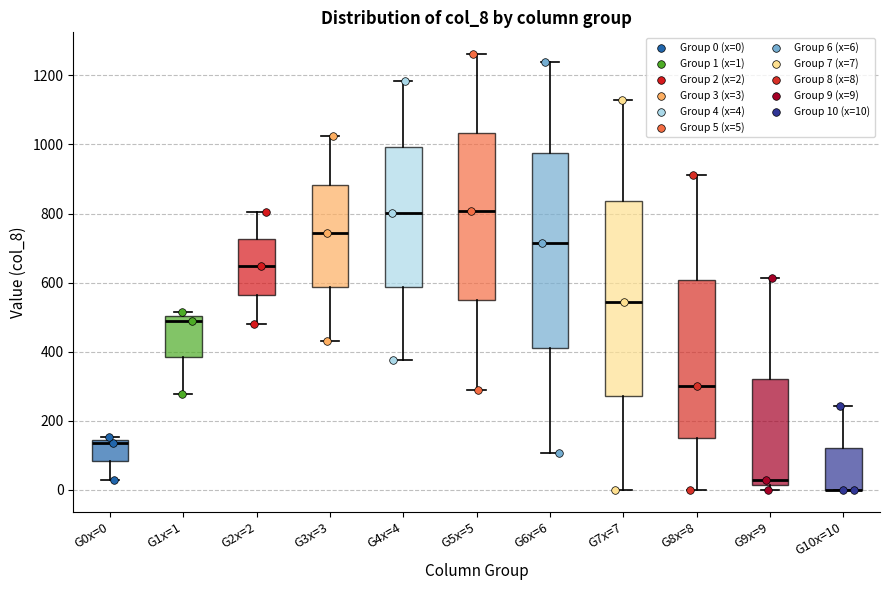

Where is the lower edge of the box for G2x=2 on the y-axis? The values are not printed on the chart, so give them approximately, as read against the axis.

560